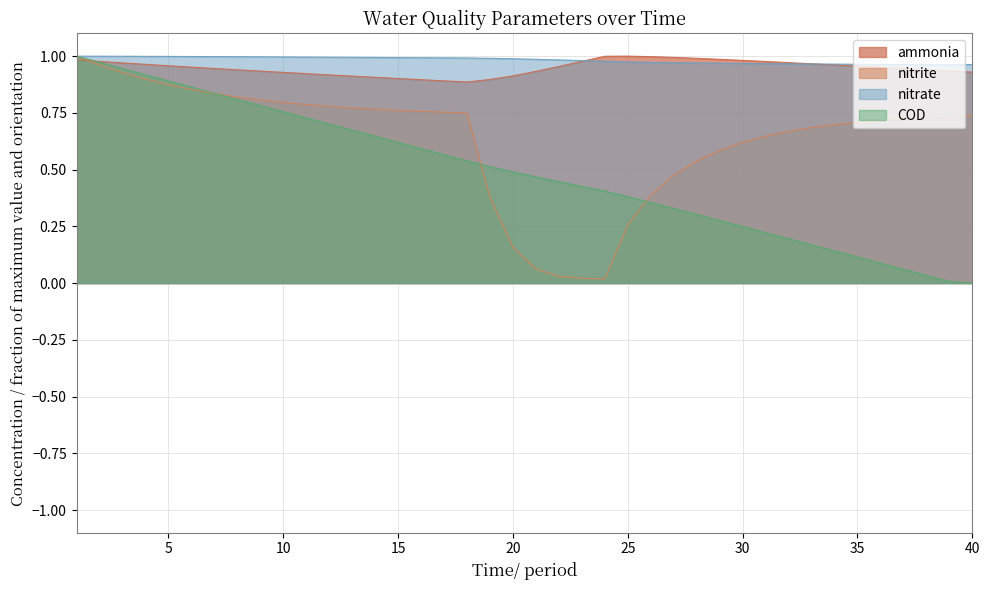

Which series has the largest total across all categories?

nitrate